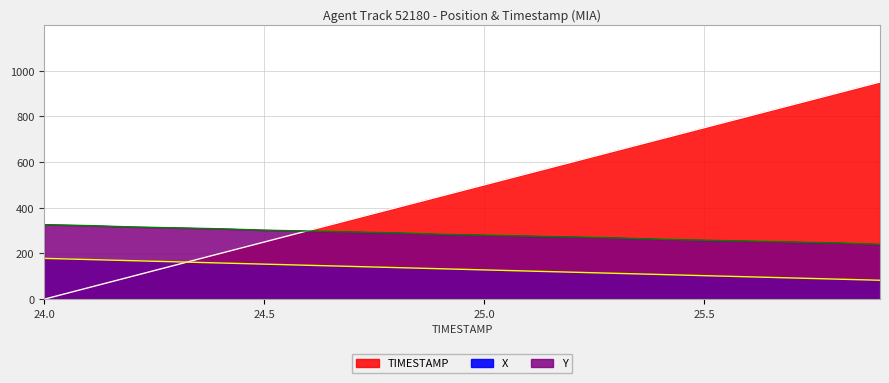

What is the difference between the maximum and second lowest values in the X series?

90.7